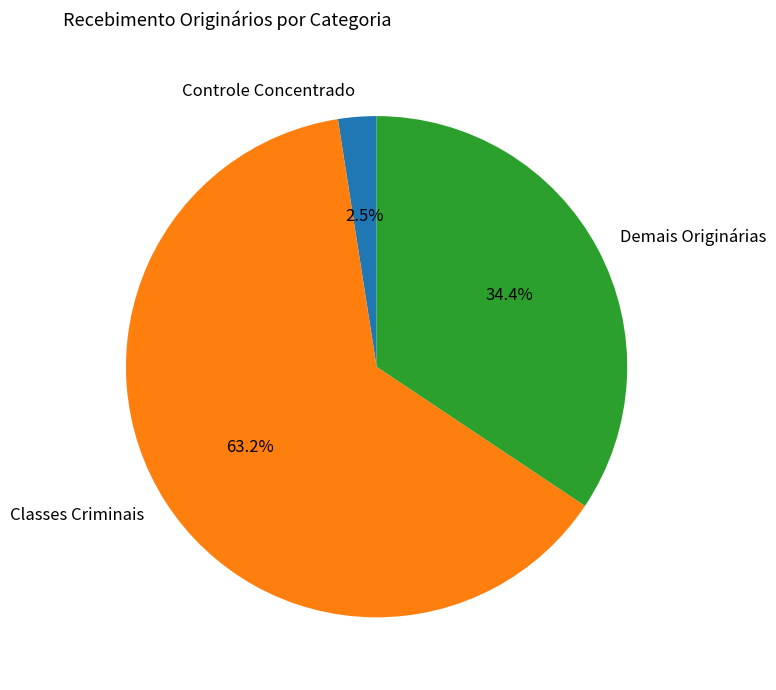

Is it true that Demais Originárias is 47% of the pie?

False